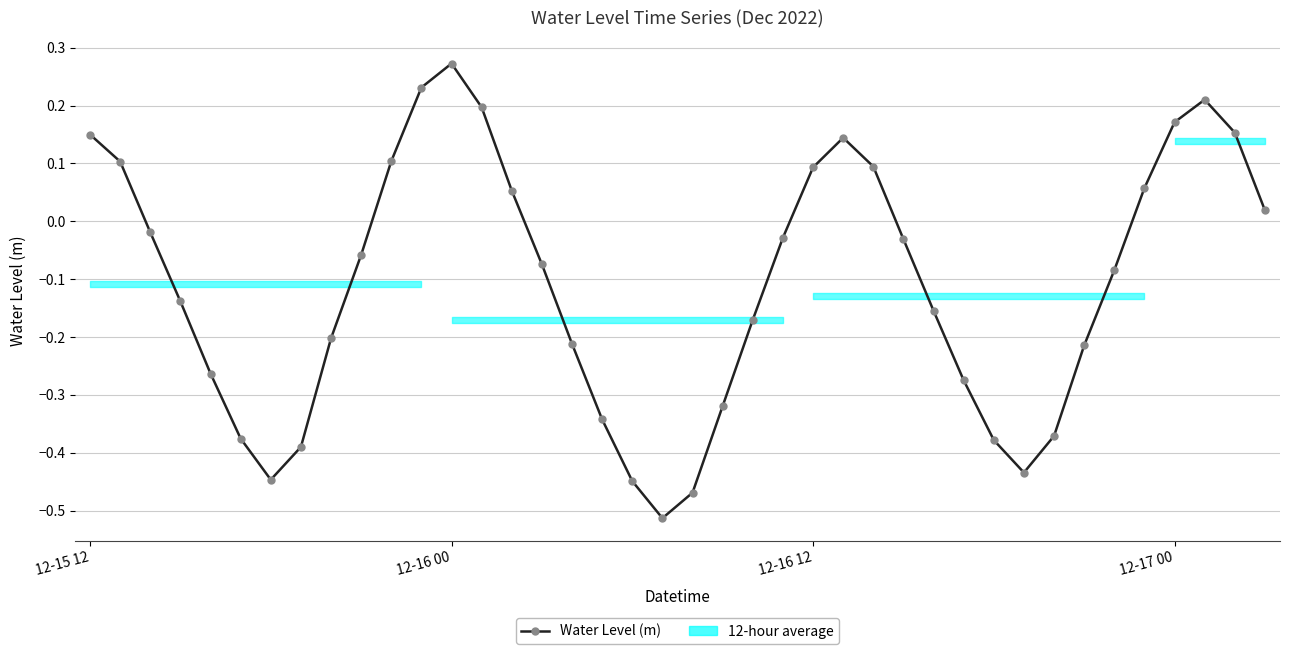

How many points are lower than both their immediate neighbors (excluding endpoints)?

3